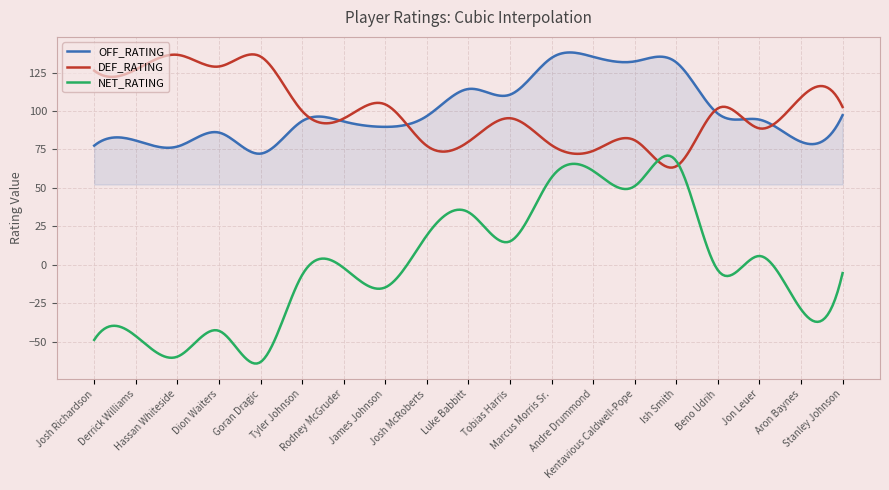

What is the average value of the NET_RATING series?

0.5